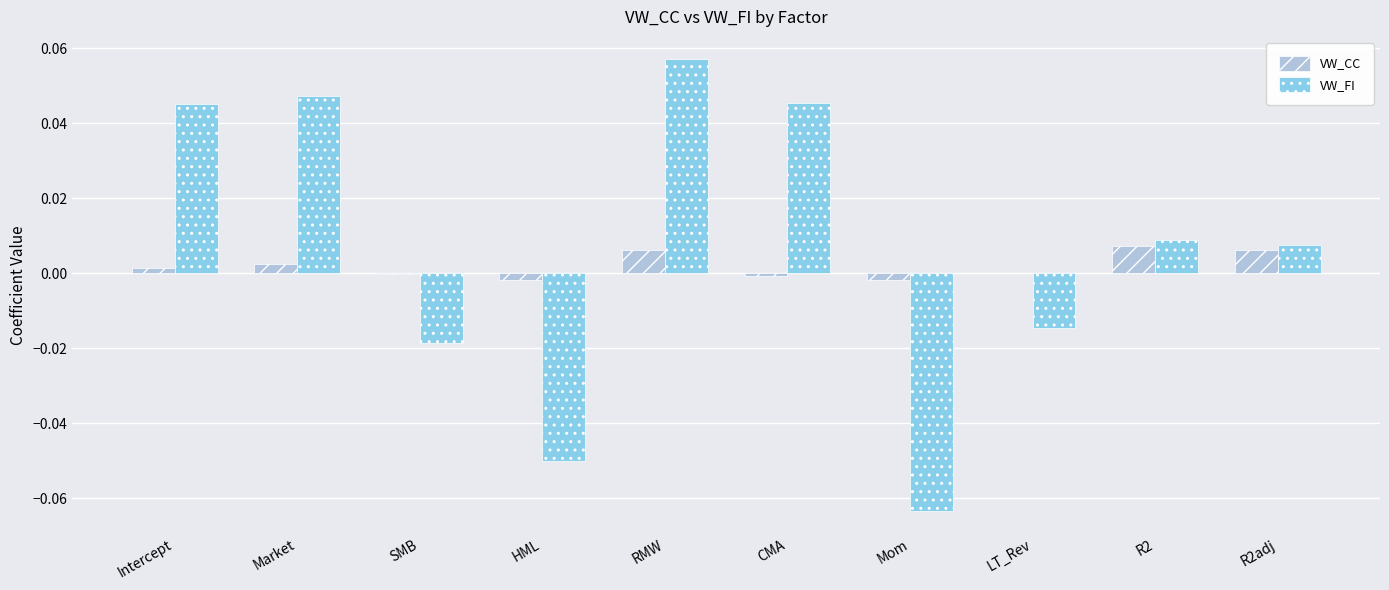

How many values in the VW_FI series exceed 0?

6